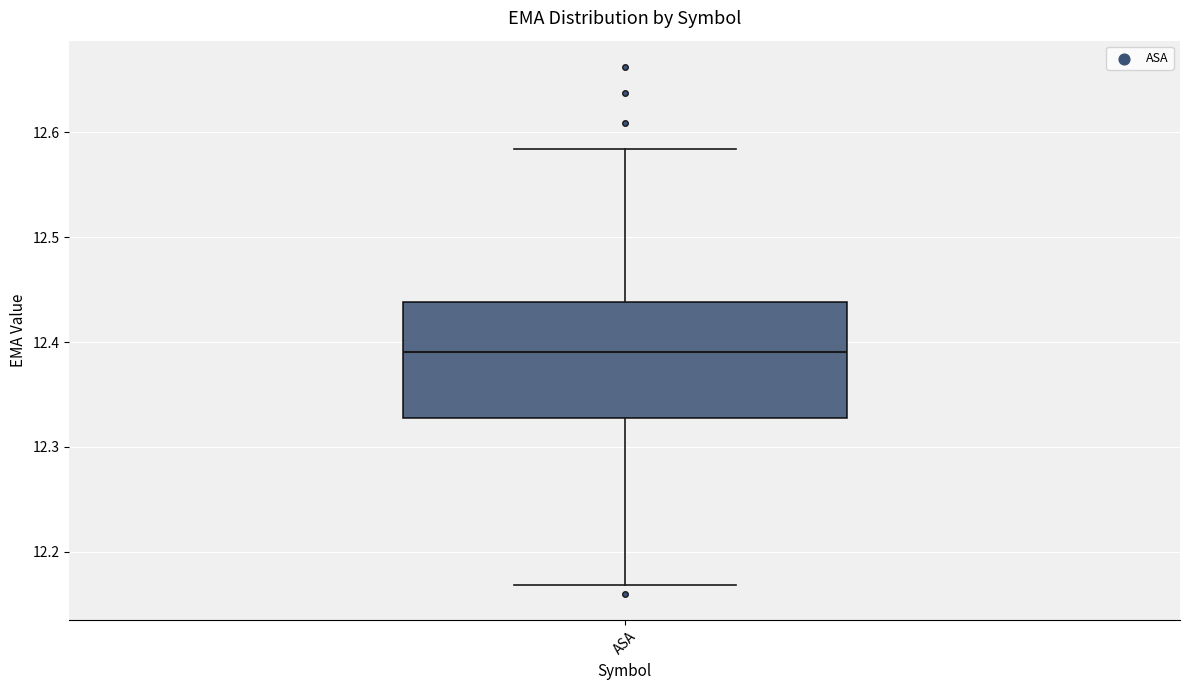

Where does the median line of the box for ASA sit on the y-axis? The values are not printed on the chart, so give them approximately, as read against the axis.

12.39